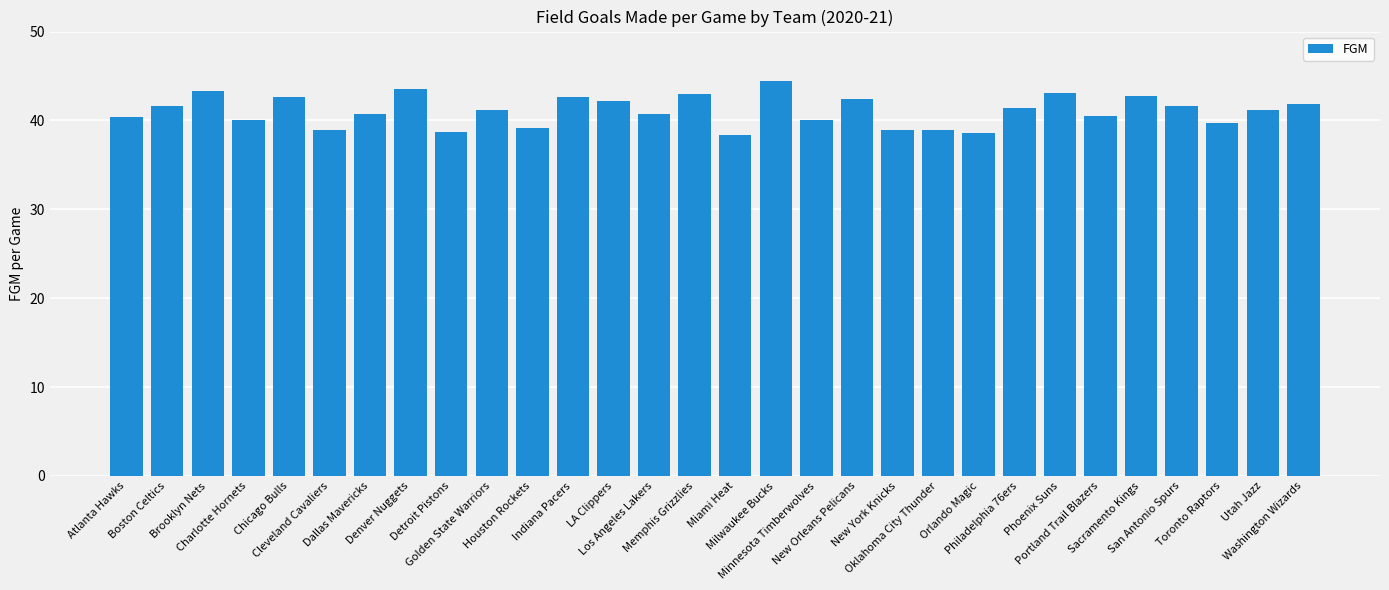

What is the ratio of the value at LA Clippers to the value at Oklahoma City Thunder?

1.1